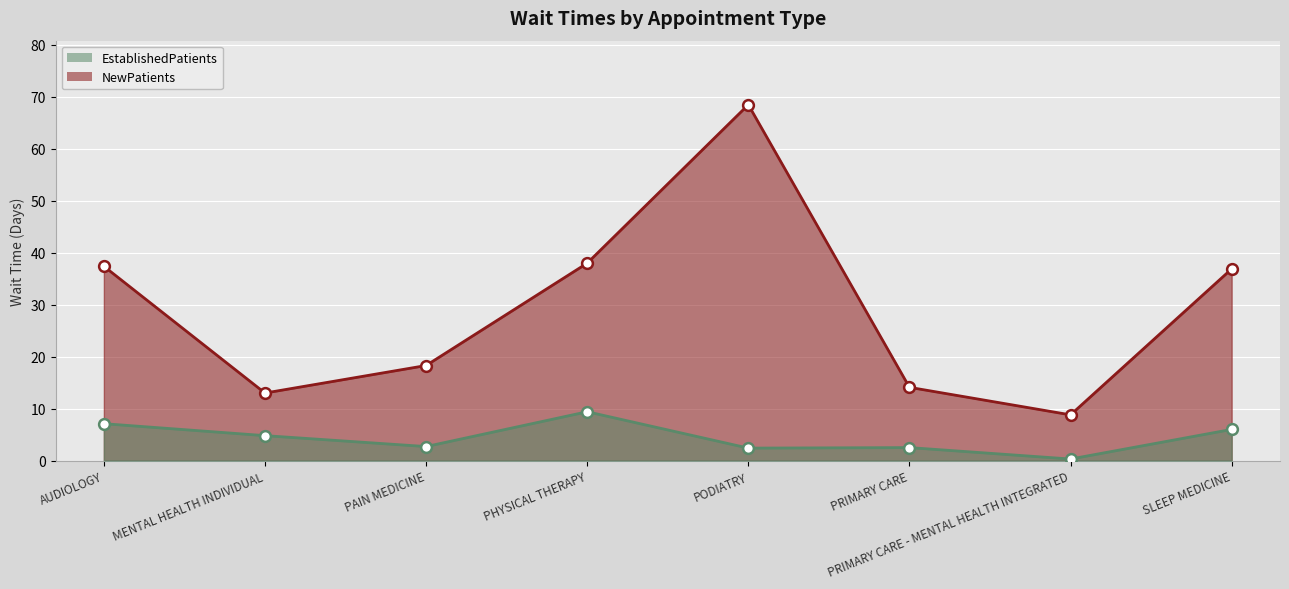

Which series reaches the minimum Y coordinate?

EstablishedPatients